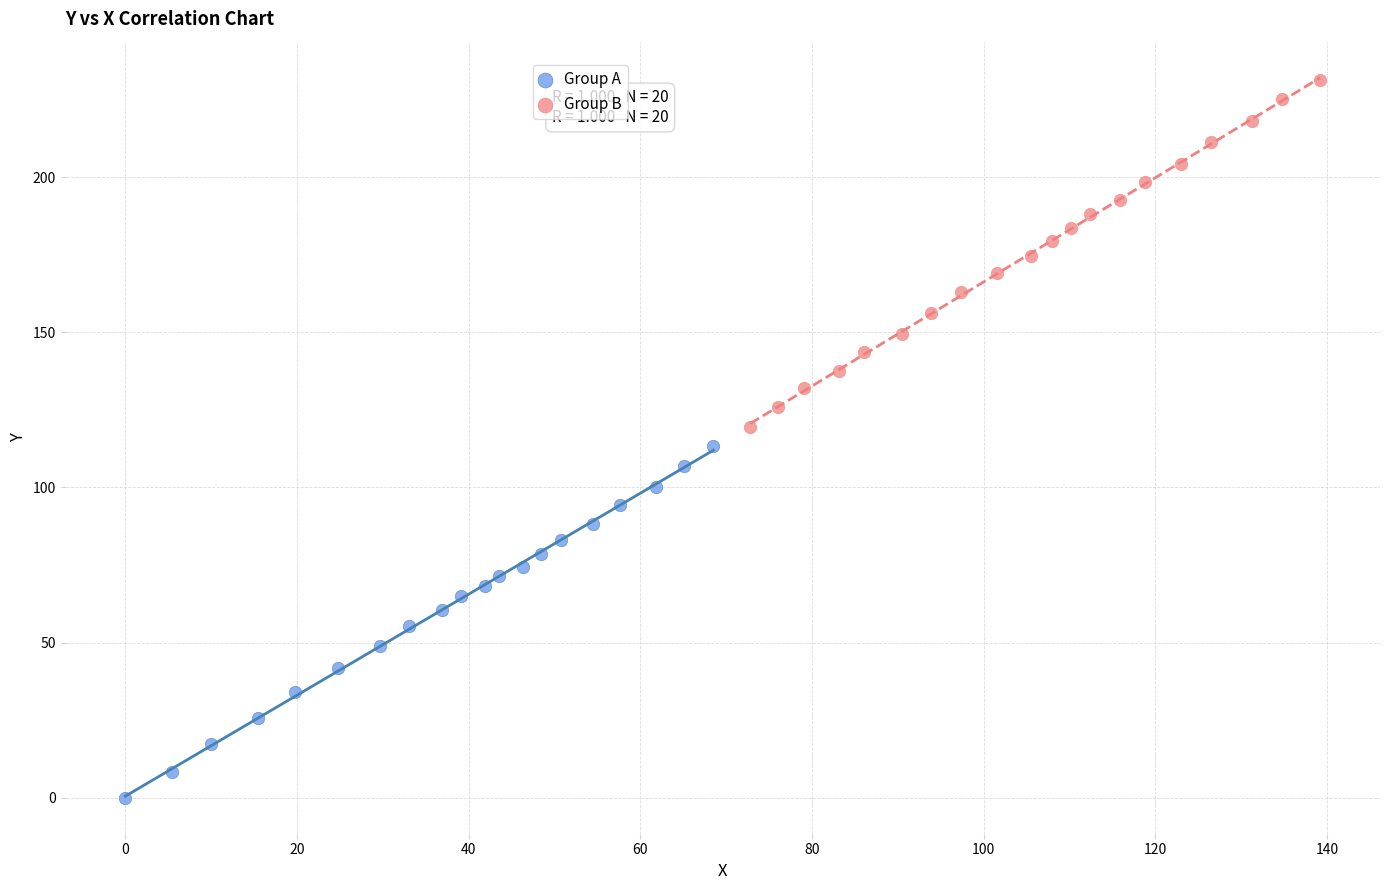

Which series reaches the minimum Y coordinate?

Group A